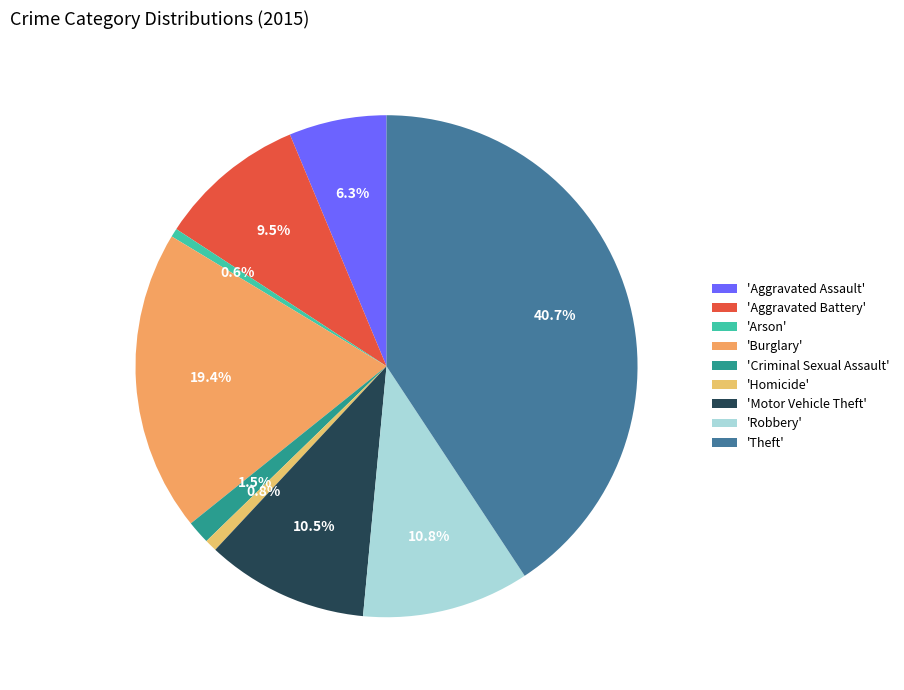

Which category has the biggest portion of the pie?

'Theft'